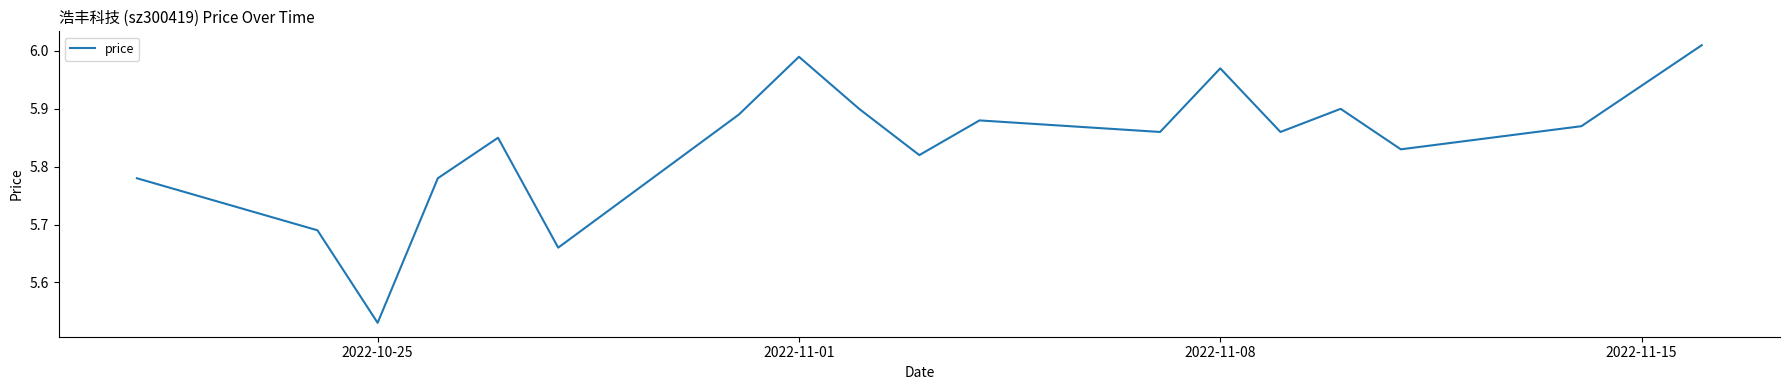

What is the difference between the maximum and minimum values?

0.5